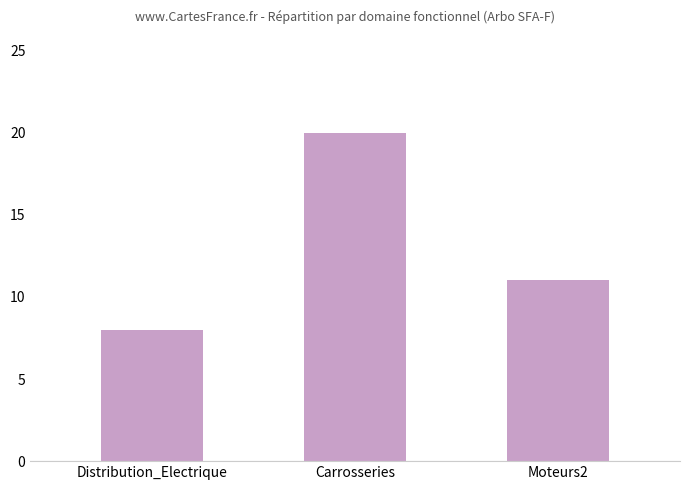

How many values are below 11?

1